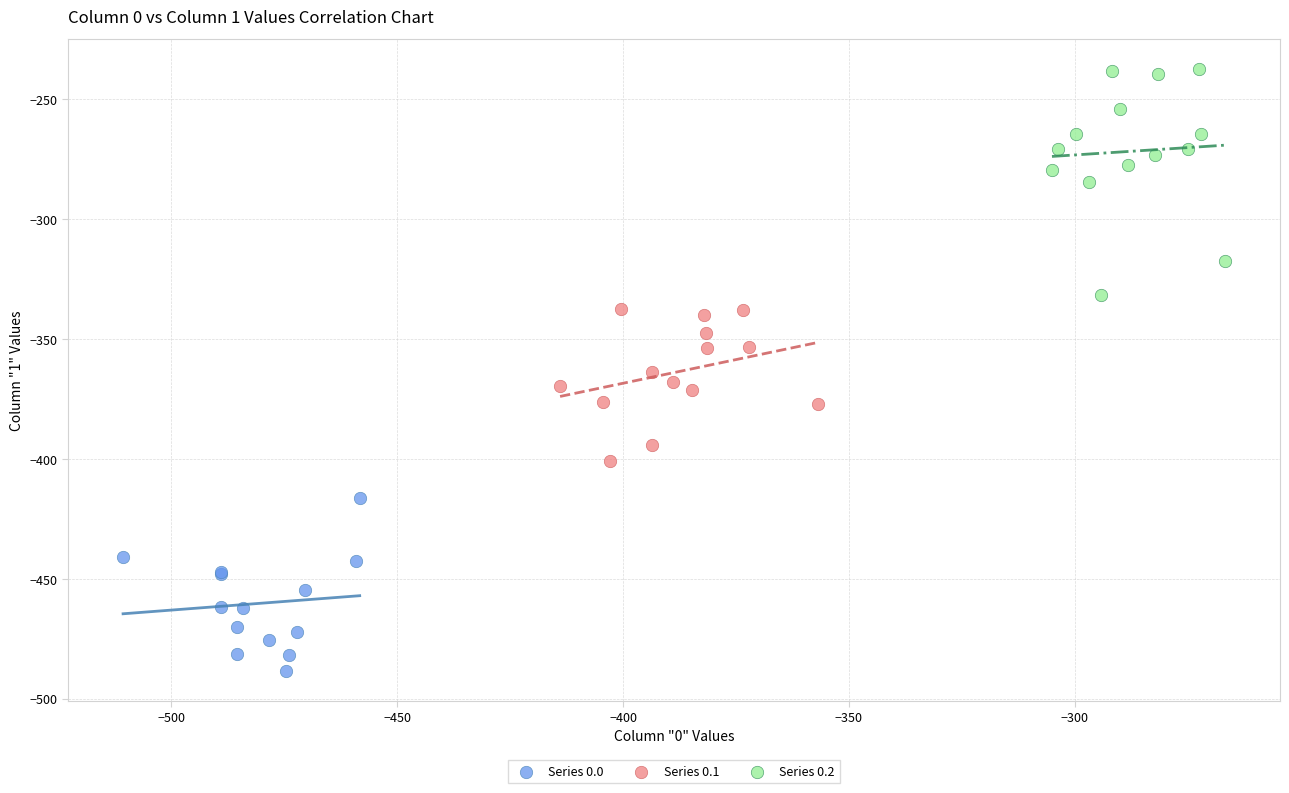

Which series has the largest Y range (max minus min)?

Series 0.2